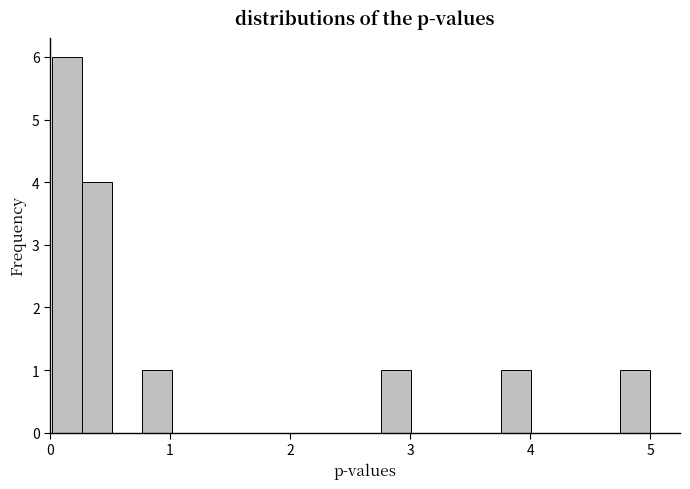

Around what value on the x-axis is the tallest bar? Give the approximate position of its centre, as read against the axis.

0.1